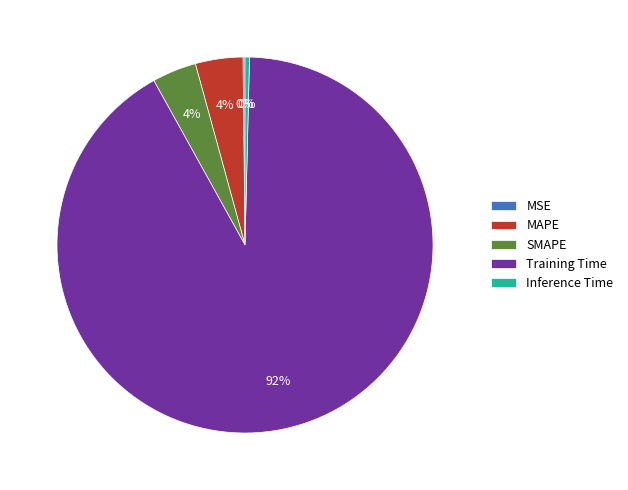

Is the sum of SMAPE and MAPE greater than half?

No